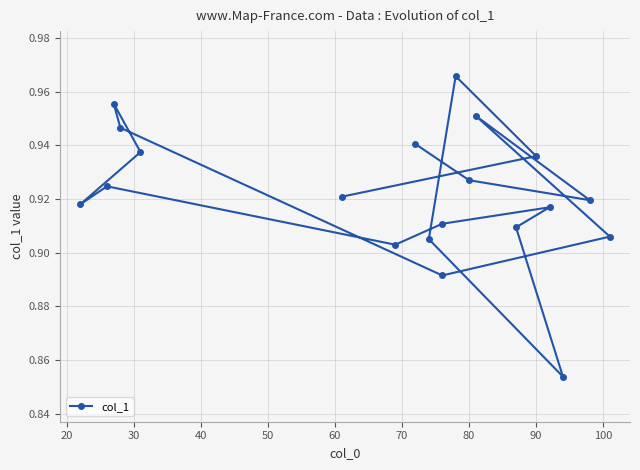

What position from the left is 60?

6